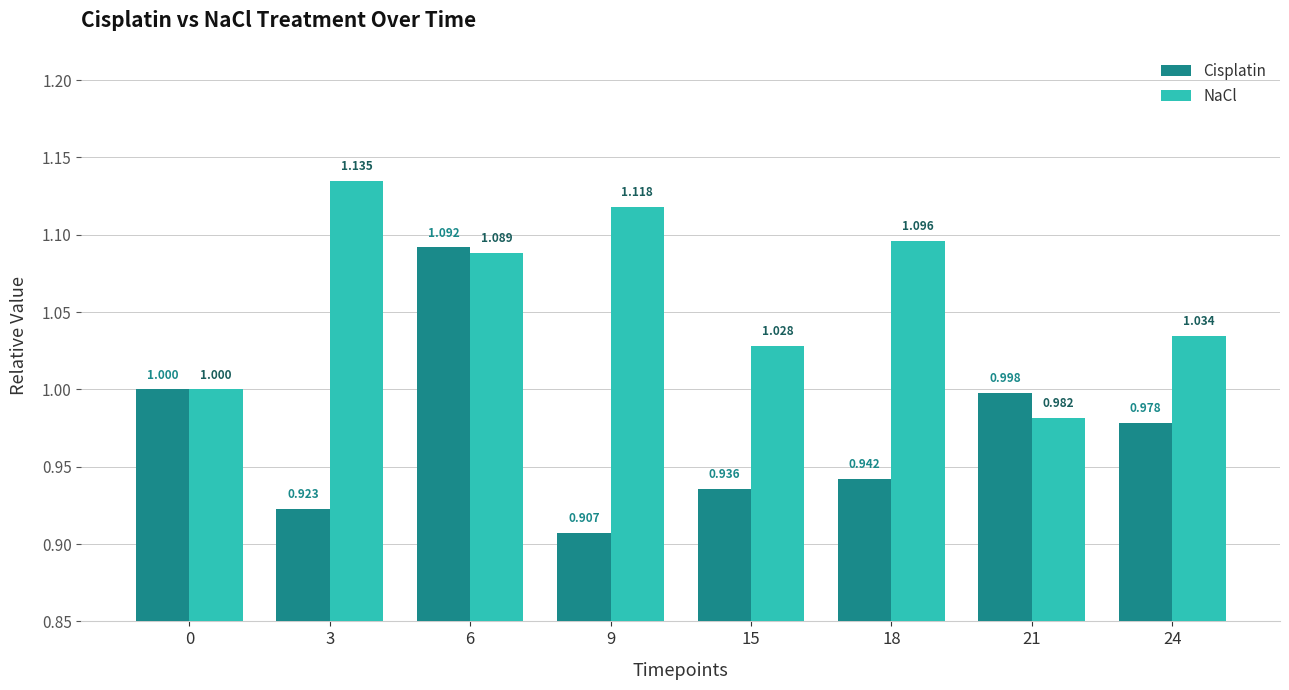

Rank the series by their maximum value, from lowest to highest.

Cisplatin, NaCl